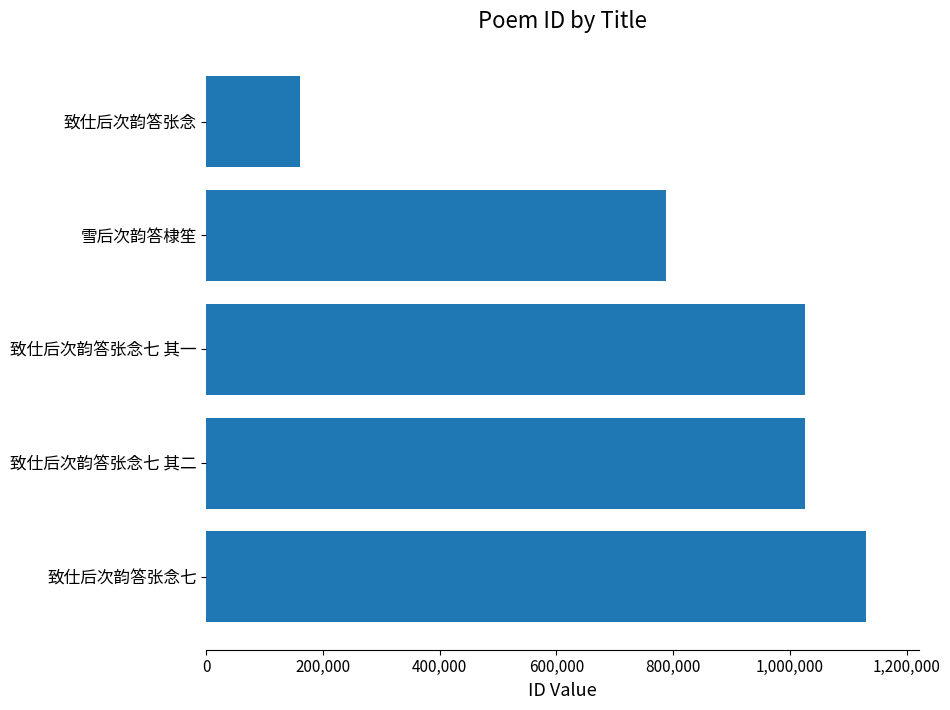

How many data points are above 1026202?

2